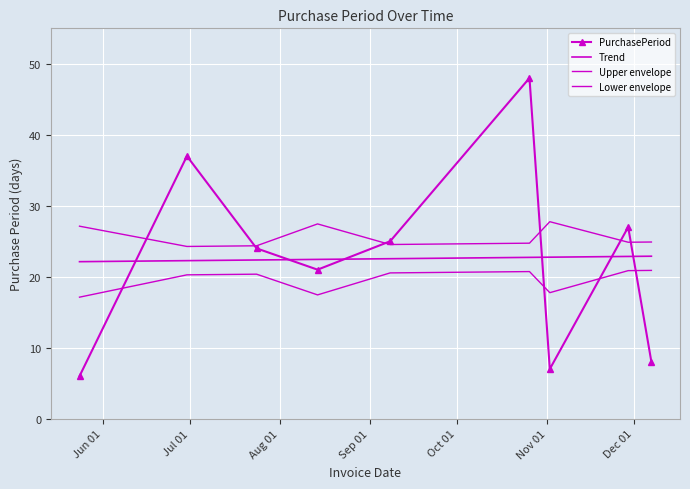

Which series has the largest range (max minus min)?

PurchasePeriod